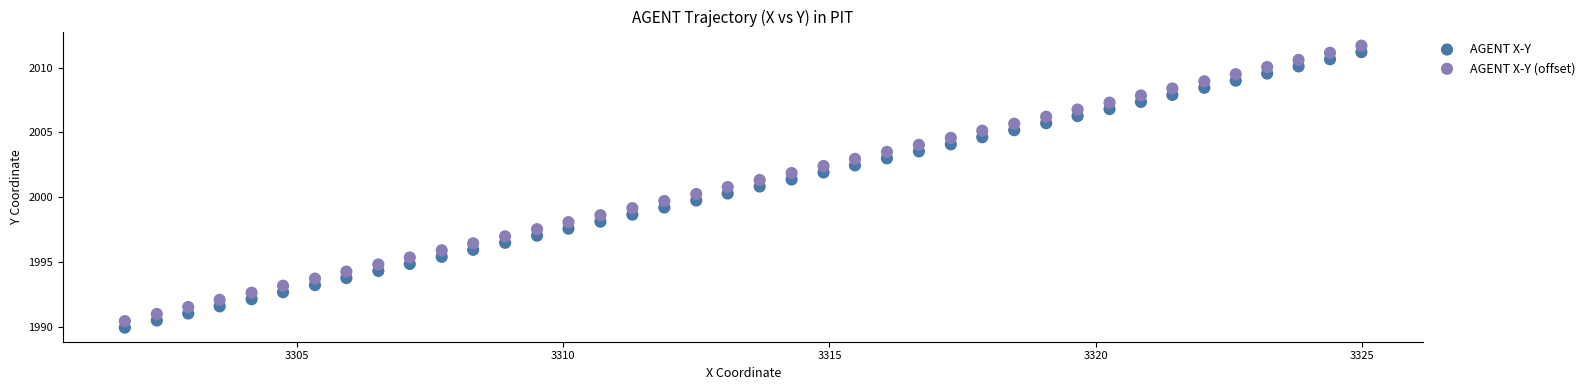

What are all the series names shown in the legend?

AGENT X-Y, AGENT X-Y (offset)